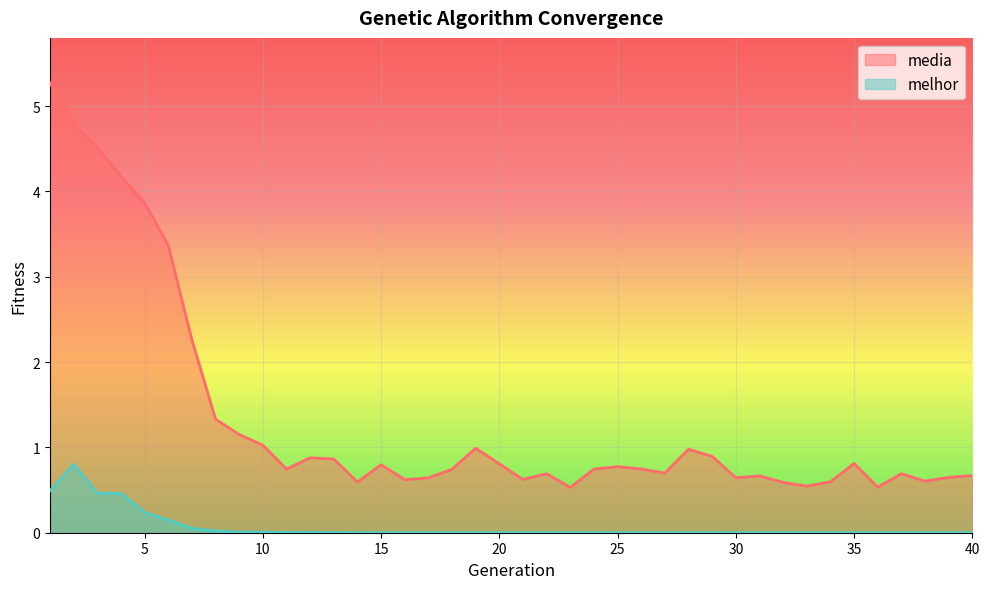

At 7, list the series in order from smallest to largest.

melhor, media